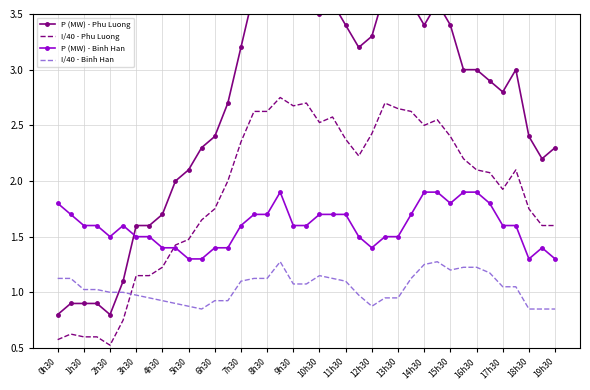

What is the smallest value displayed?

0.5